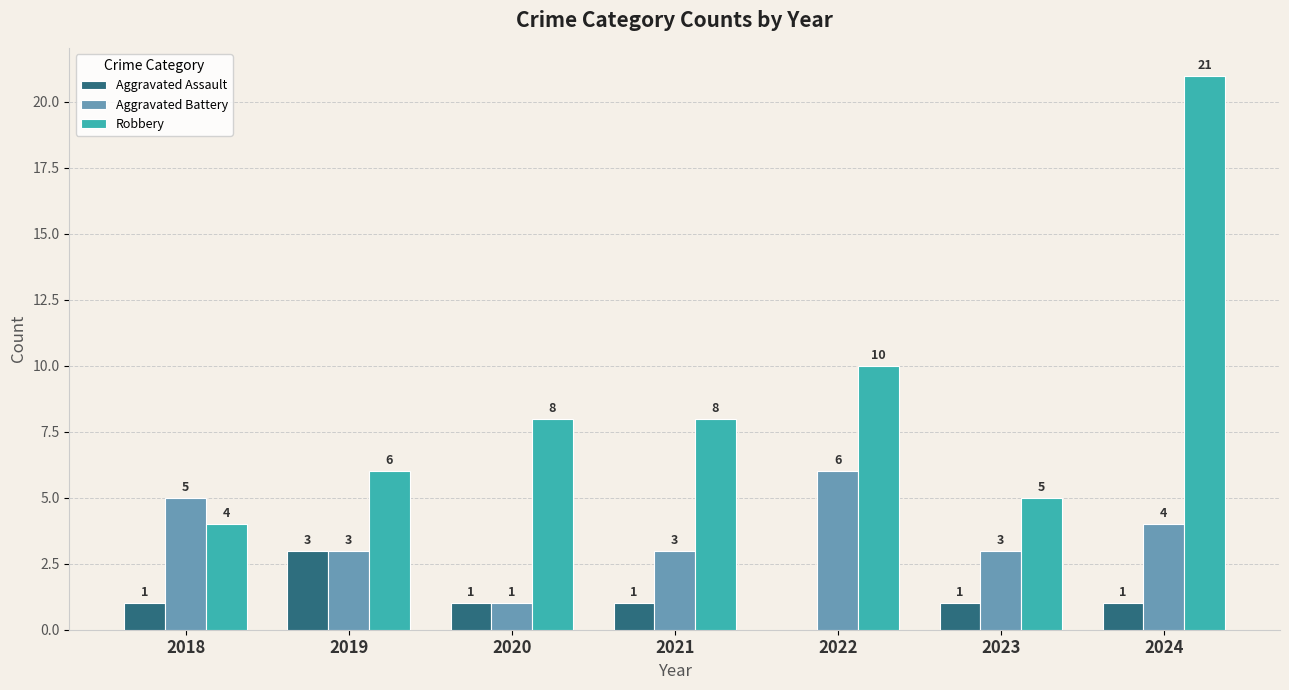

What is the average value of the Aggravated Battery series?

4